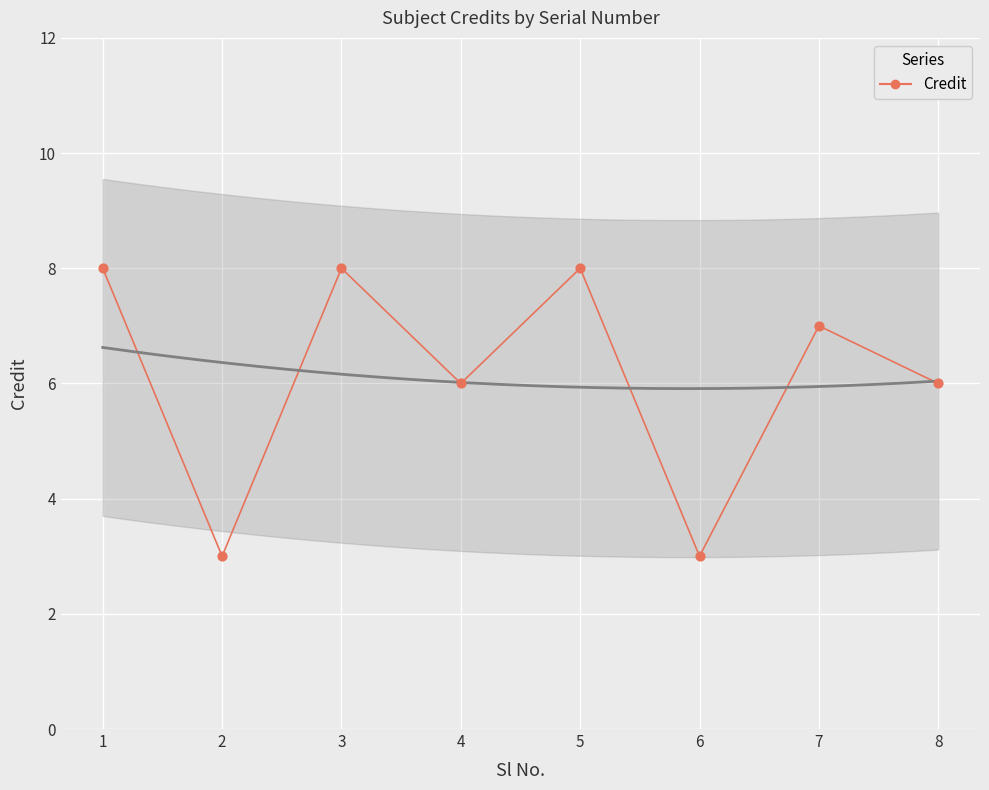

Which has a higher value, 5 or 2?

5